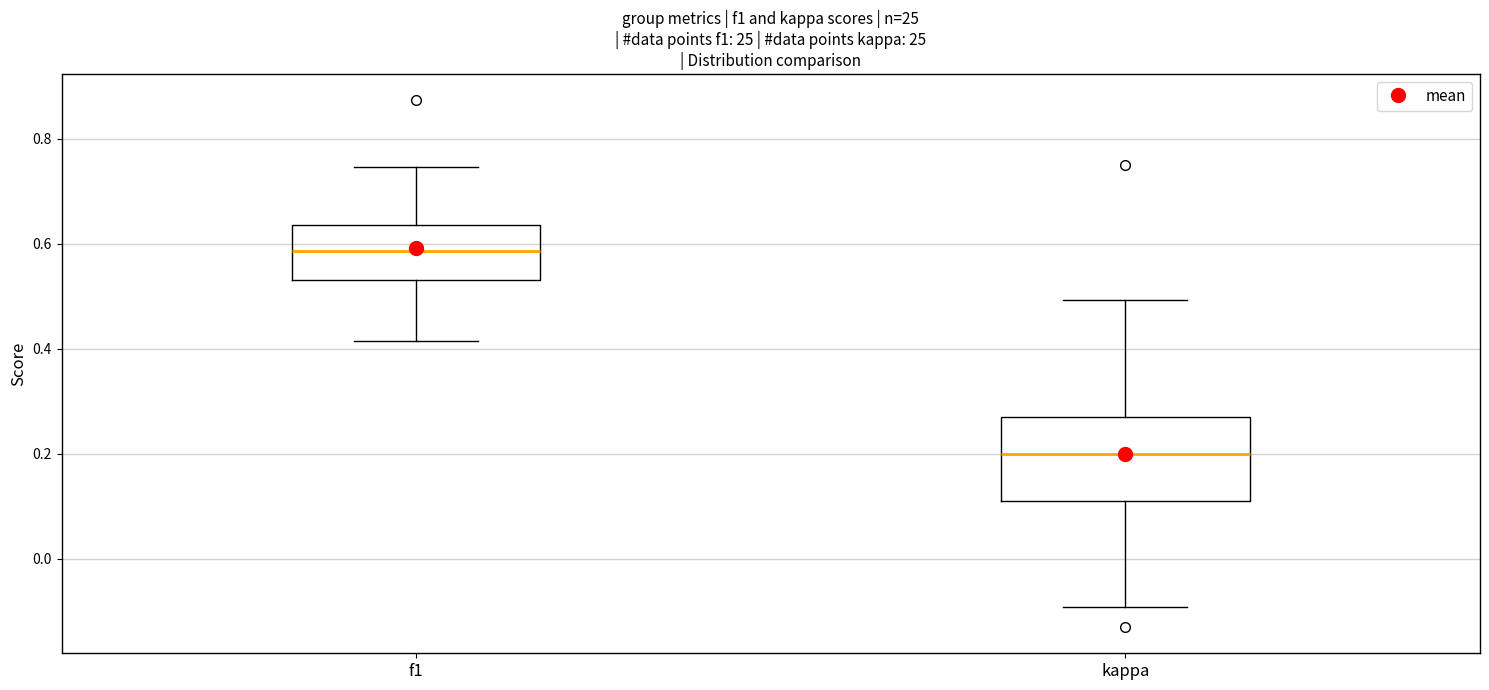

Reading left to right, transcribe this box plot: for each box, give where its median line is, the range the box spans, and where its two whiskers end, as read against the y-axis. The values are not printed on the chart, so give them approximately, as read against the axis.

f1: median 0.58, box 0.54 to 0.64, whiskers 0.42 to 0.74
kappa: median 0.20, box 0.12 to 0.28, whiskers -0.10 to 0.50